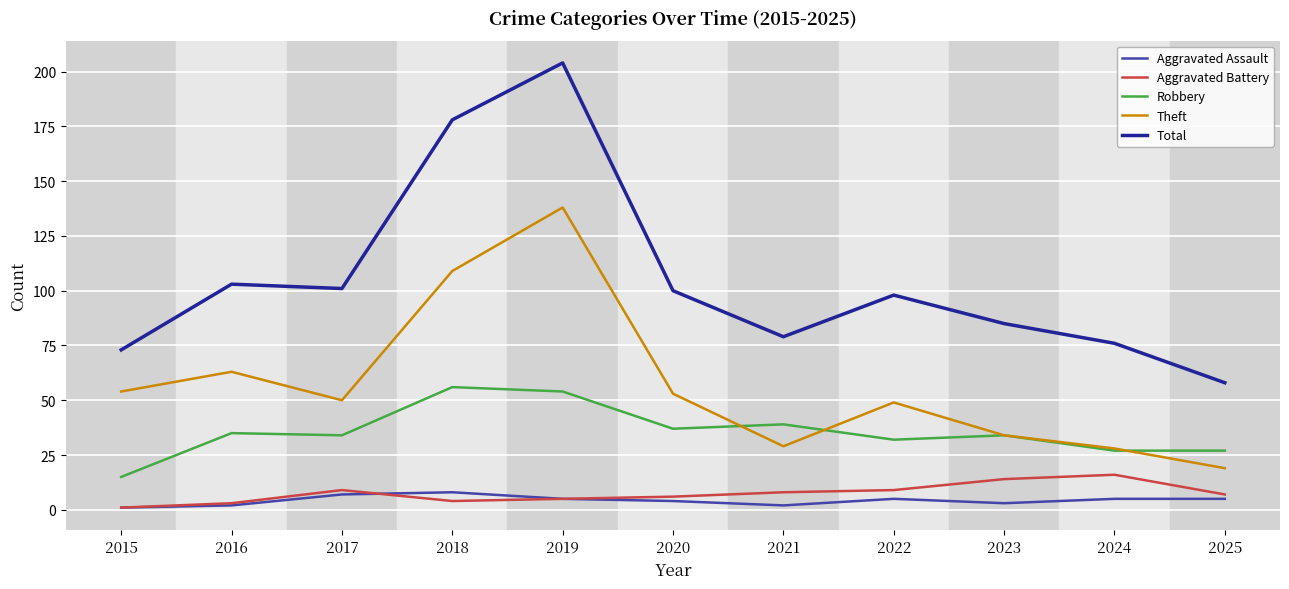

How many values in the Total series are below 98?

5